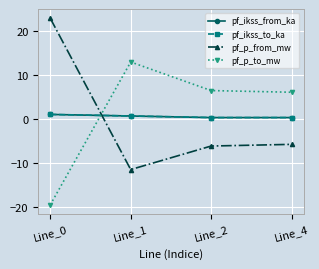

At which category does the chart reach its minimum across all series?

Line_0